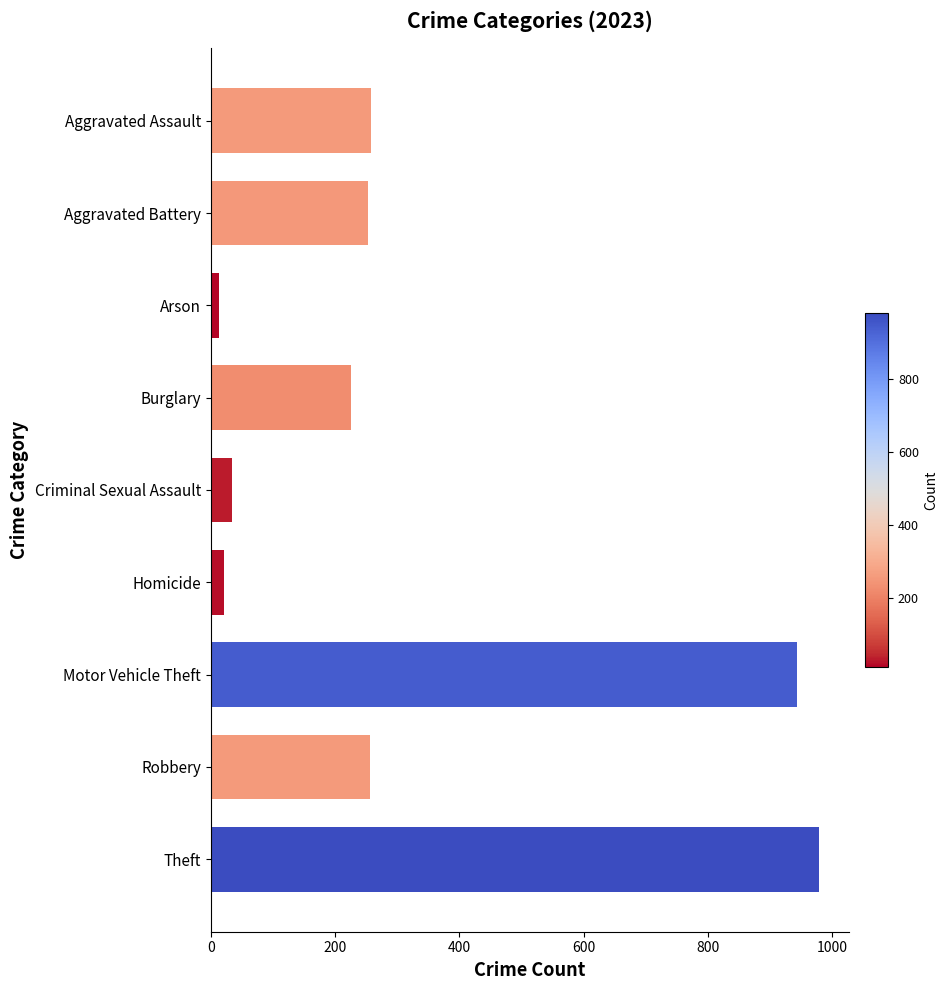

True or false: the data shows 339 at Burglary.

False